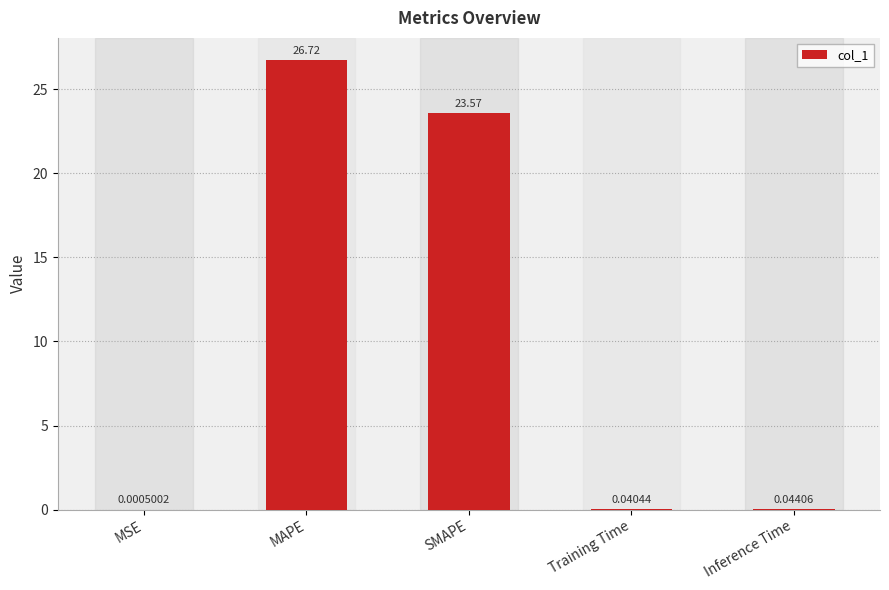

What is the sum of all values?

50.4